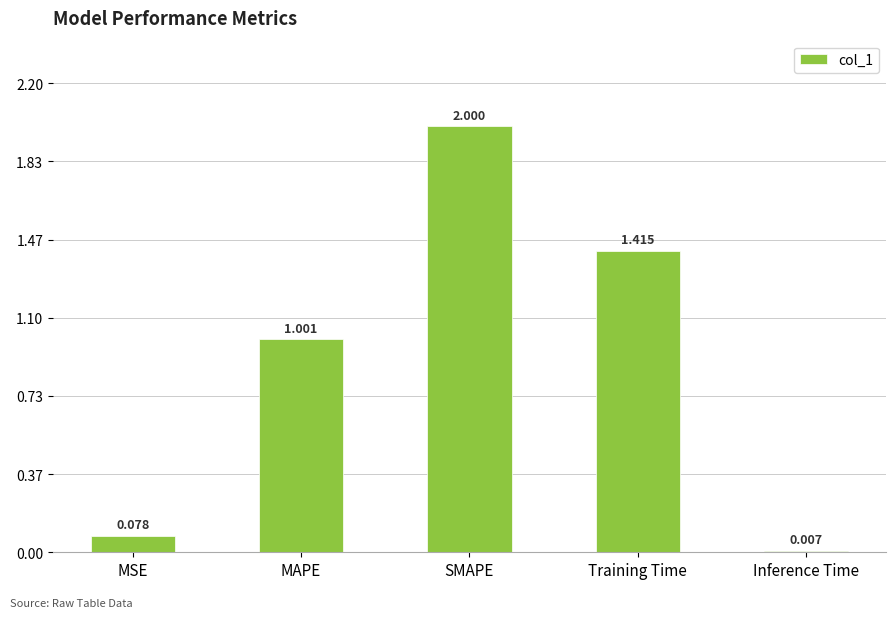

At which label is the value closest to 1?

MAPE